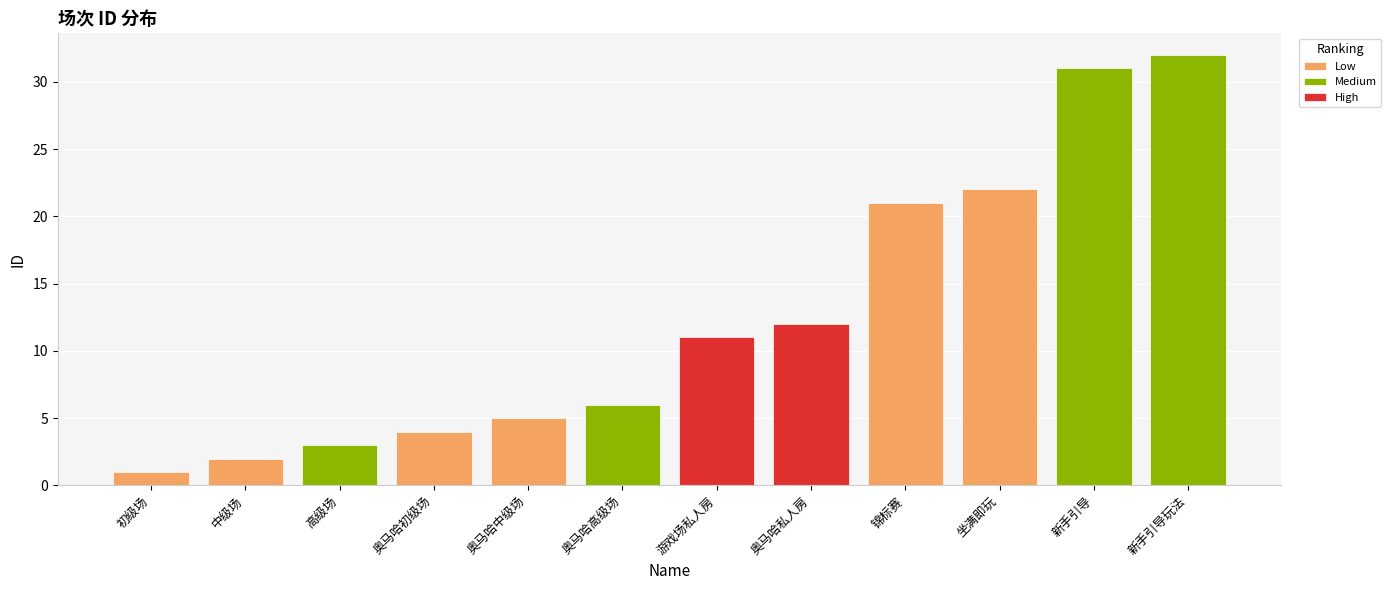

Reading left to right, extract all data points from this chart.

初级场=1	中级场=2	高级场=3	奥马哈初级场=4	奥马哈中级场=5	奥马哈高级场=6	游戏场私人房=11	奥马哈私人房=12	锦标赛=21	坐满即玩=22	新手引导=31	新手引导玩法=32